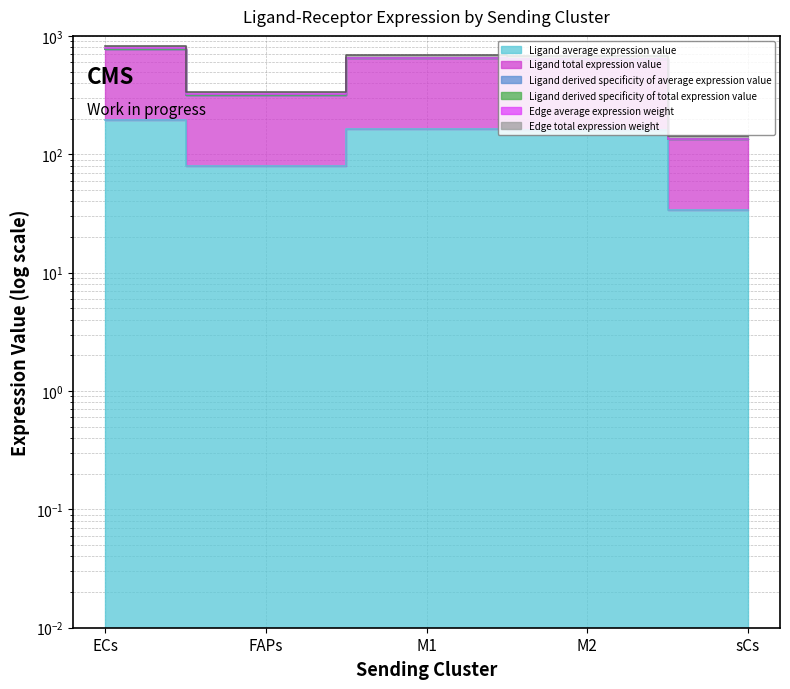

What is the sum of all Ligand derived specificity of average expression value values?

2540.9